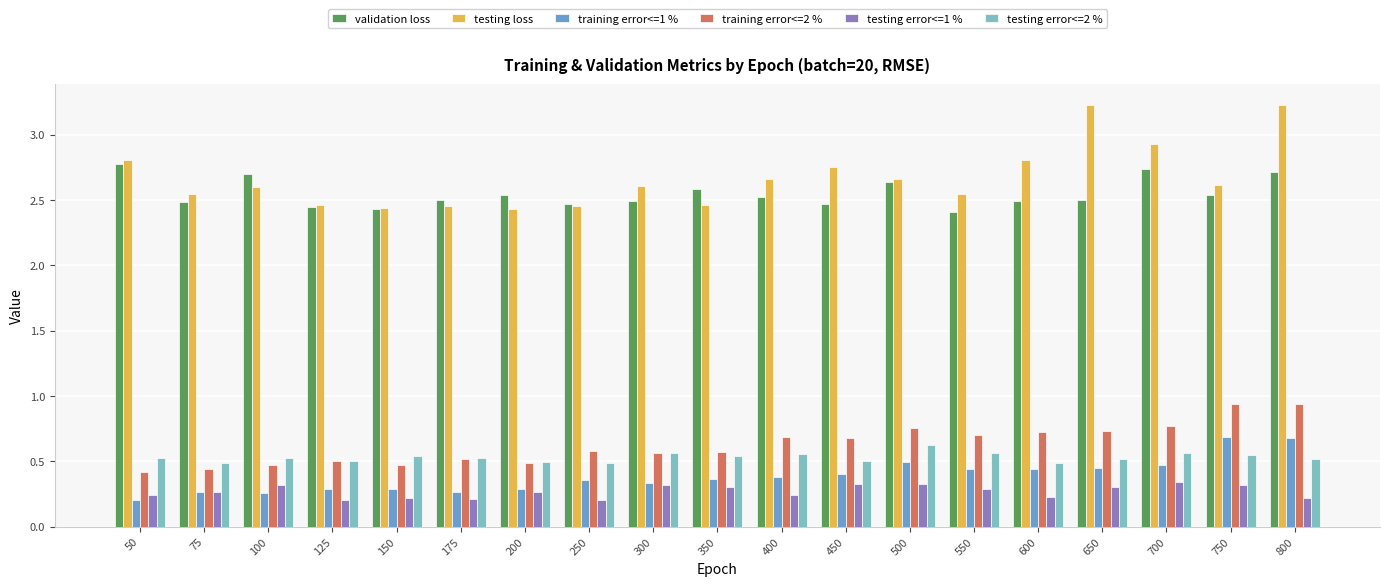

What is the spread (max minus min) of values at 550?

2.3